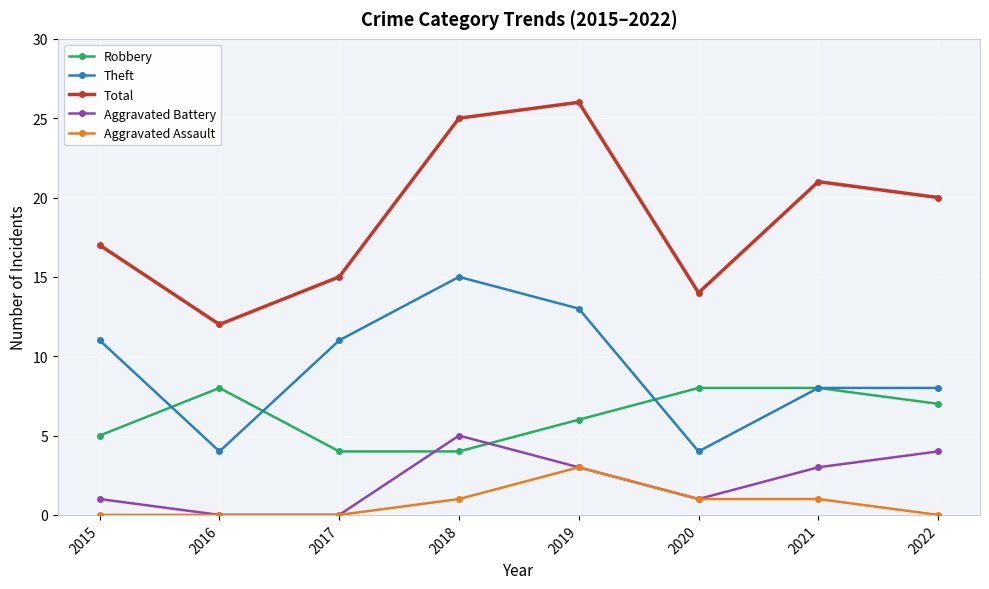

How many series are shown in this chart?

5